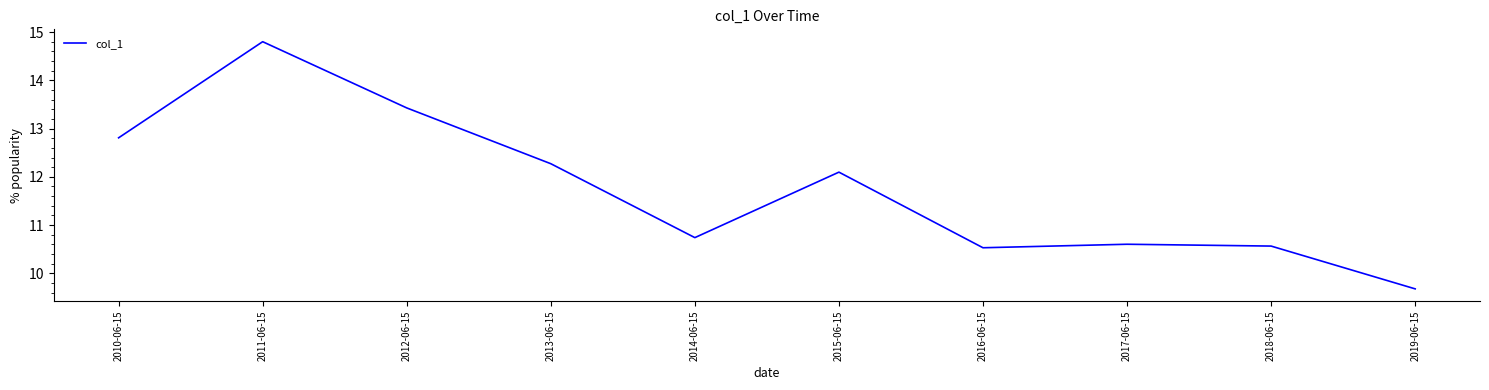

Between 2015-06-15 and 2010-06-15, which is larger?

2010-06-15